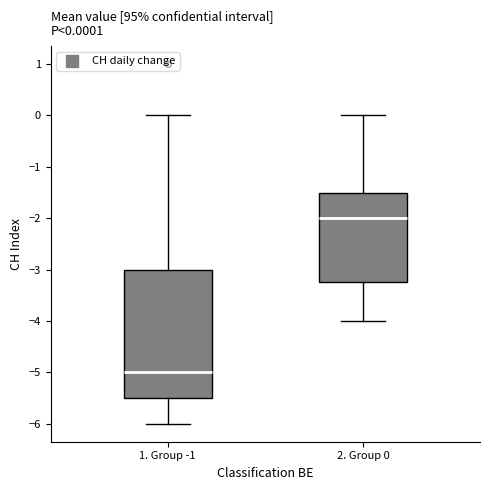

Which box's median line is the lowest?

1. Group -1